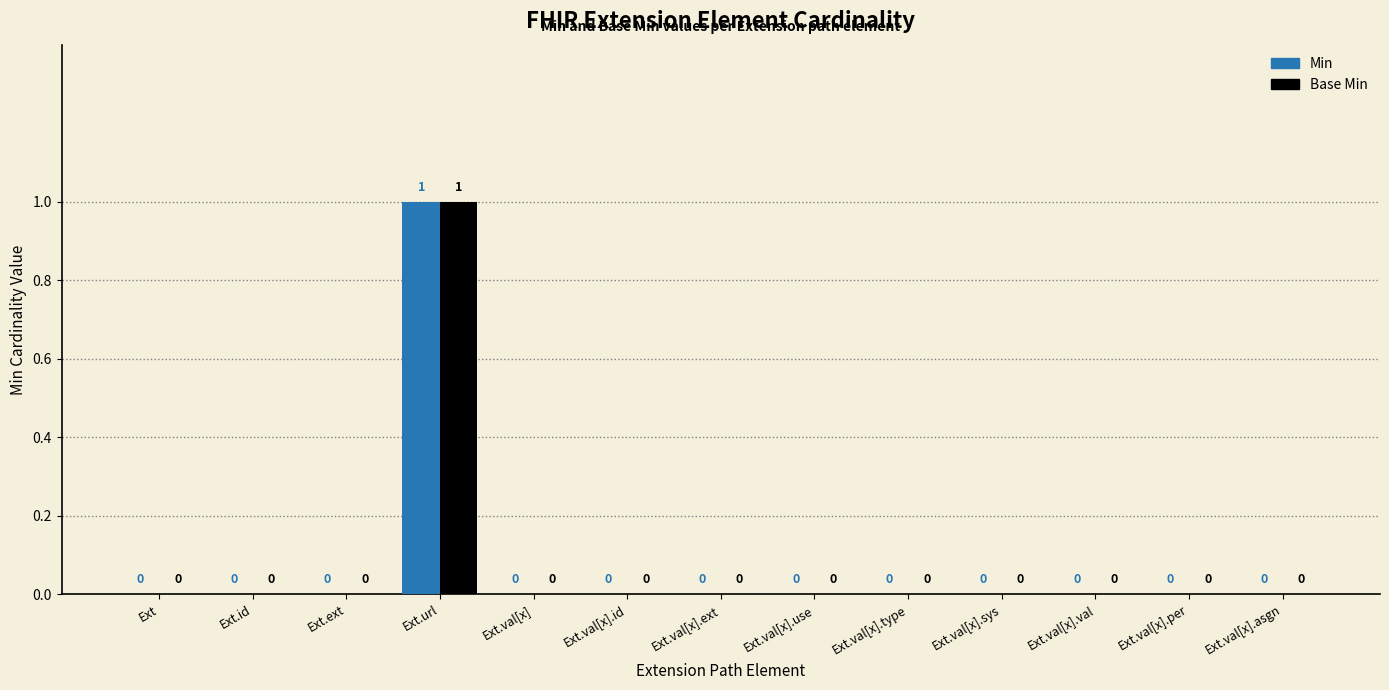

True or false: Base Min has a value of 1 at Ext.val[x].val.

False